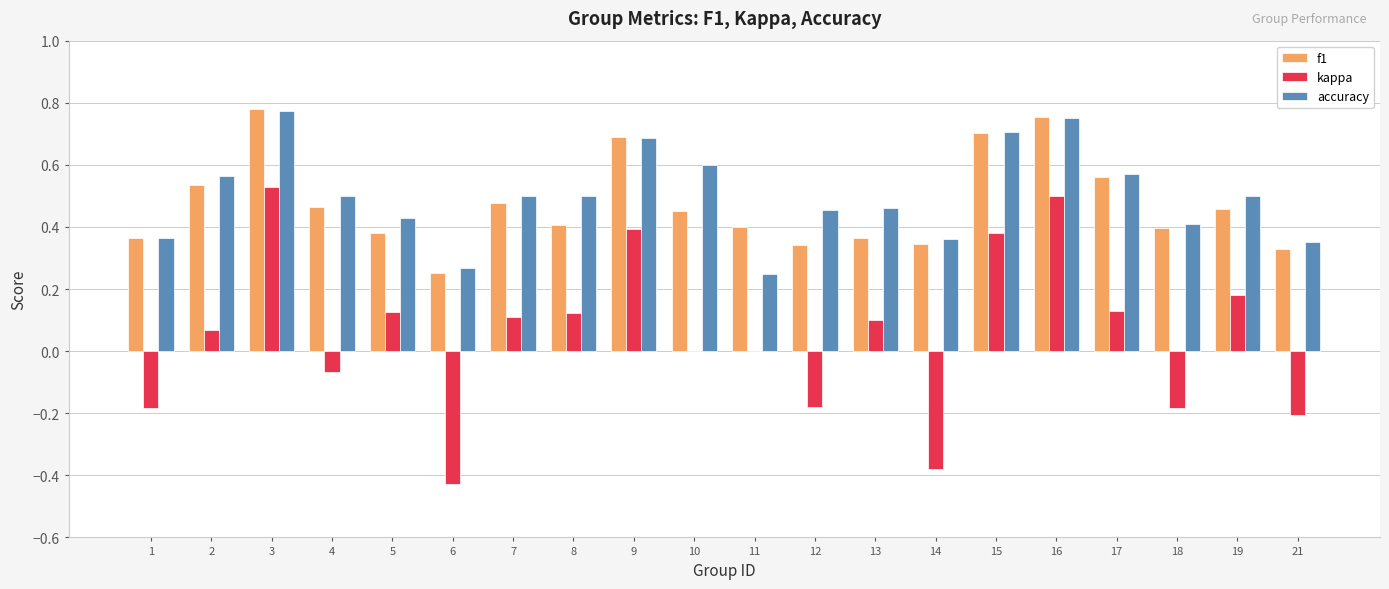

Which series changed the most between 1 and 2?

kappa